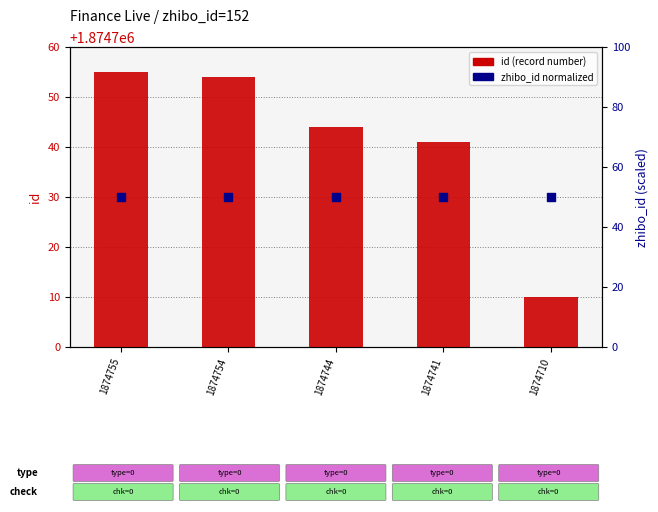

What are all the series names shown in the legend?

id (record number), zhibo_id (normalized)